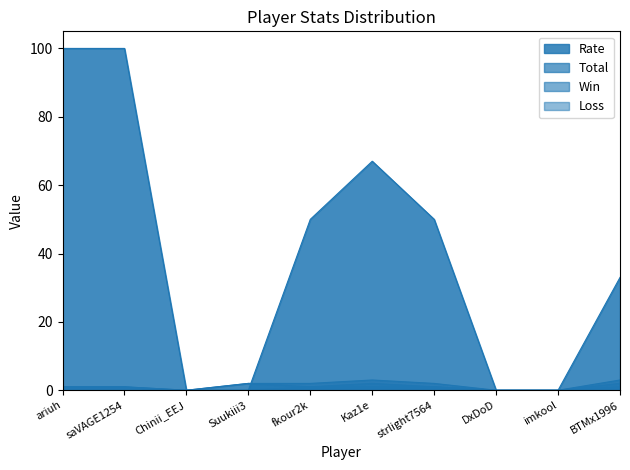

At which label is Loss closest to 1?

fkour2k